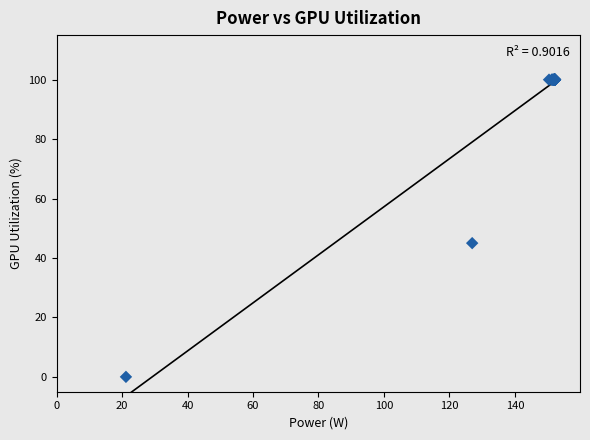

What Y value in the scatter plot is closest to 50?

45